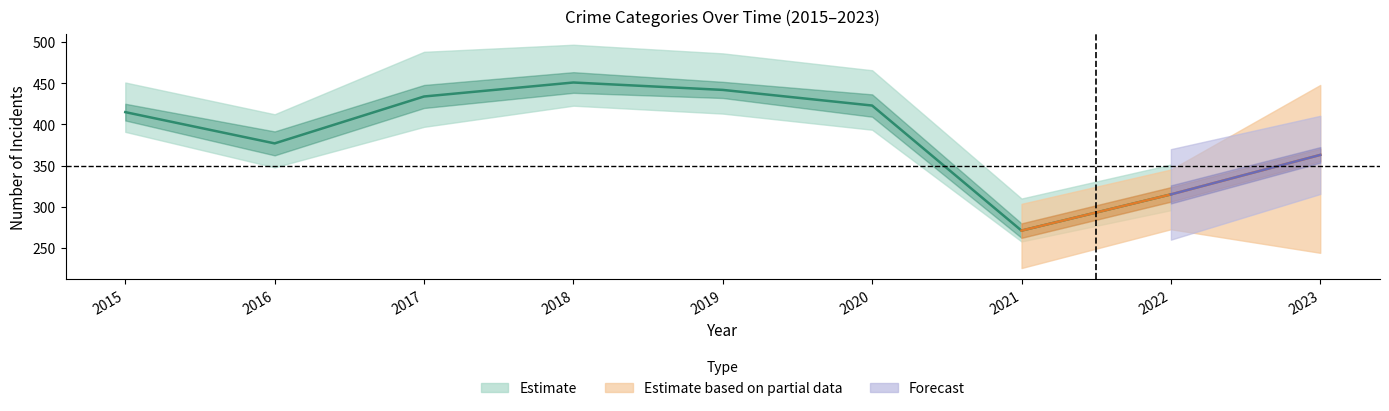

At how many categories does at least one series exceed 166?

9